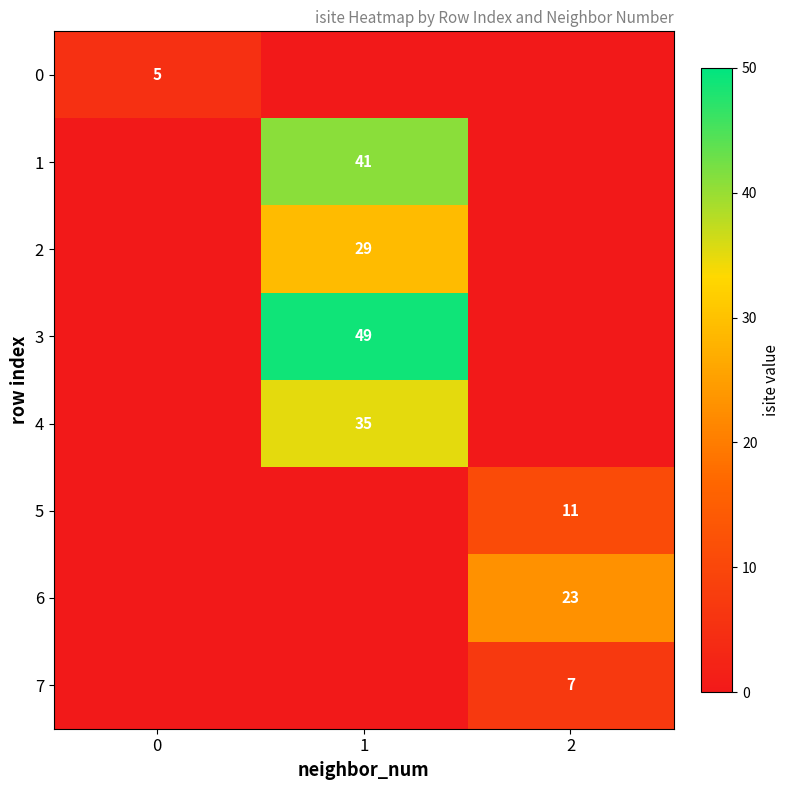

Count the number of categories in the chart.

3